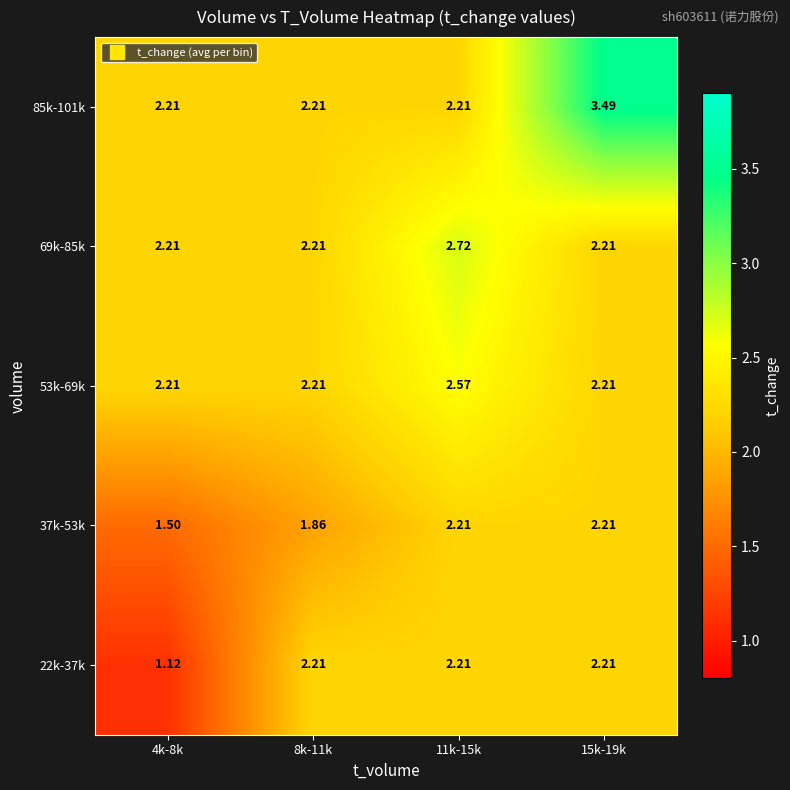

At which category does the chart reach its peak across all series?

15k-19k